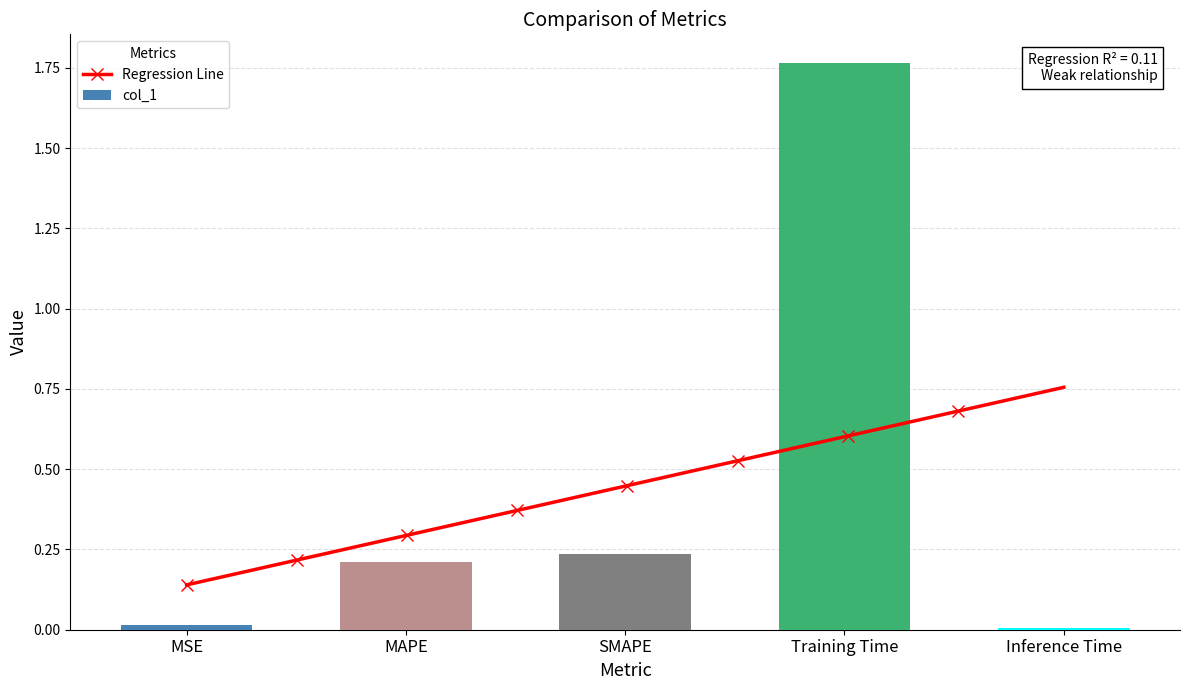

Which category has the highest value across all series?

Training Time